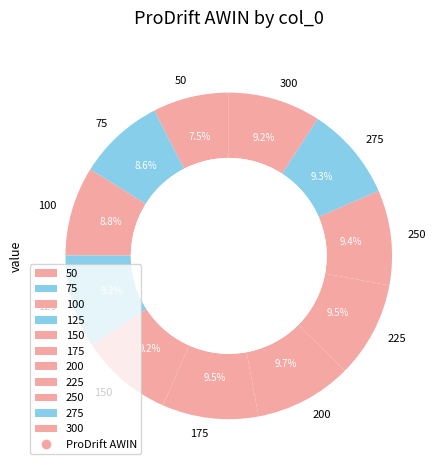

Is there a majority slice in this chart?

No